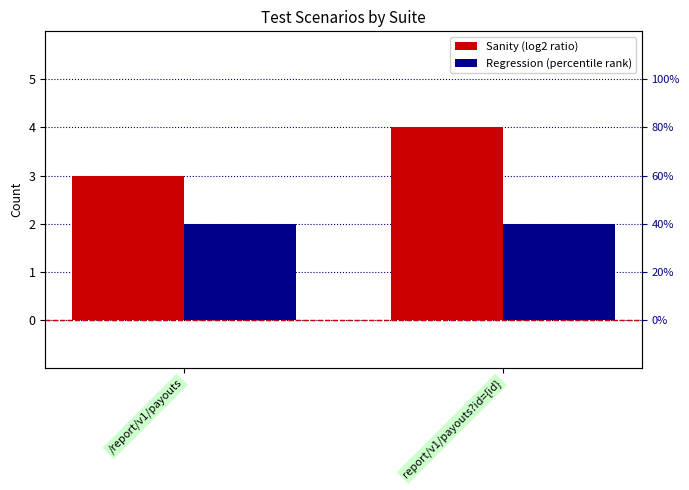

The Sanity series shows 5 at /report/v1/payouts. True or false?

False